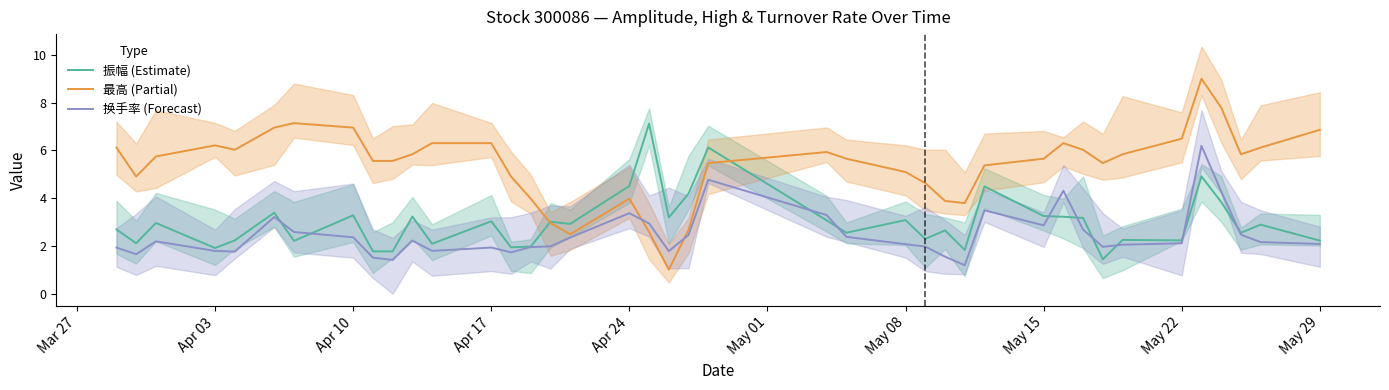

Is it true that 换手率 (Forecast) equals 3.0 at May 22?

False